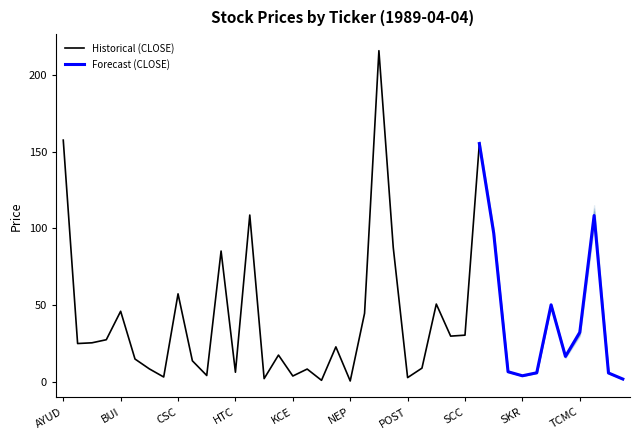

What is the average value of the CLOSE series?

39.8